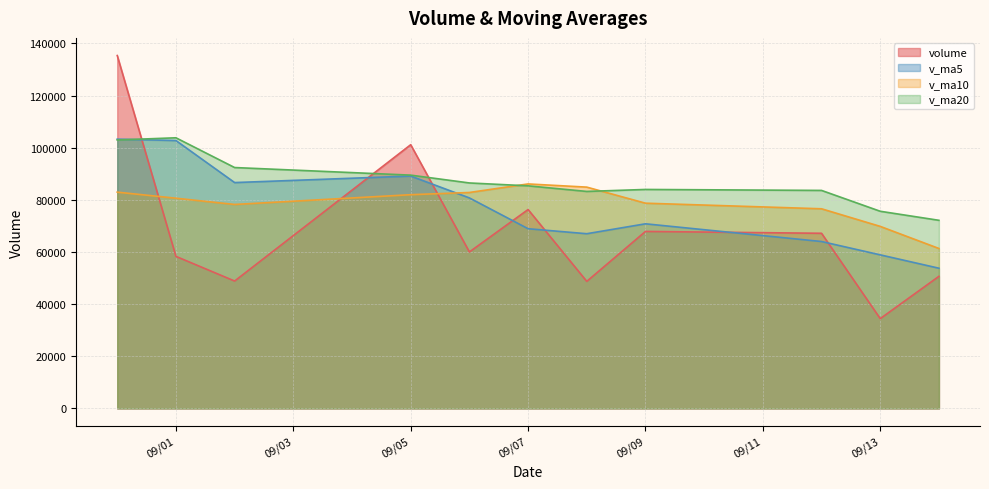

What is the maximum value for v_ma20?

103825.8